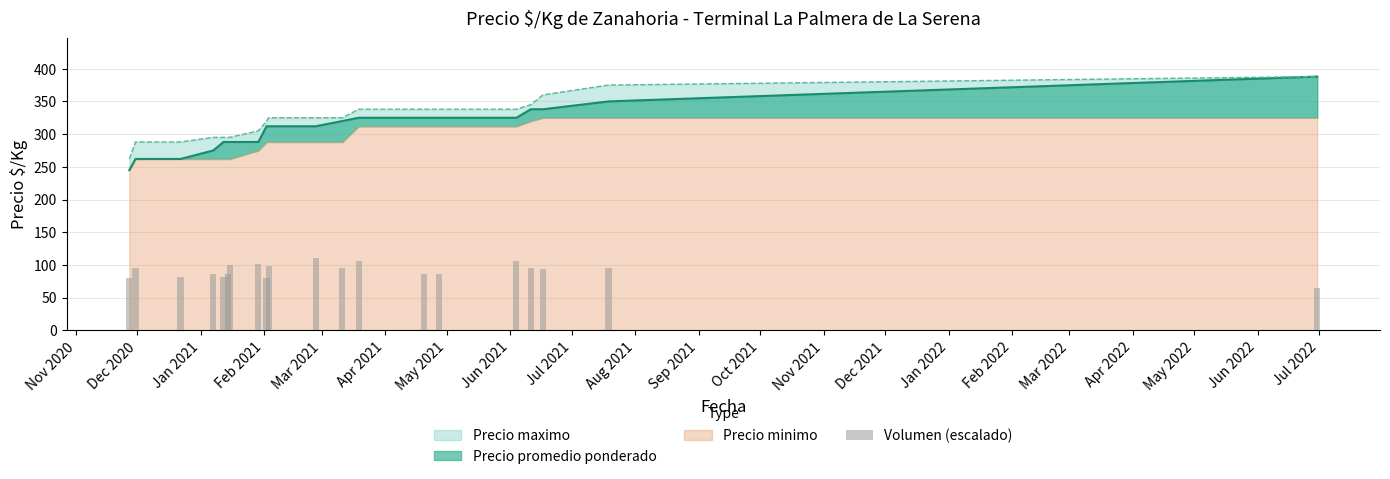

Between 2020-12-22 and 2020-11-30, which is larger?

2020-12-22